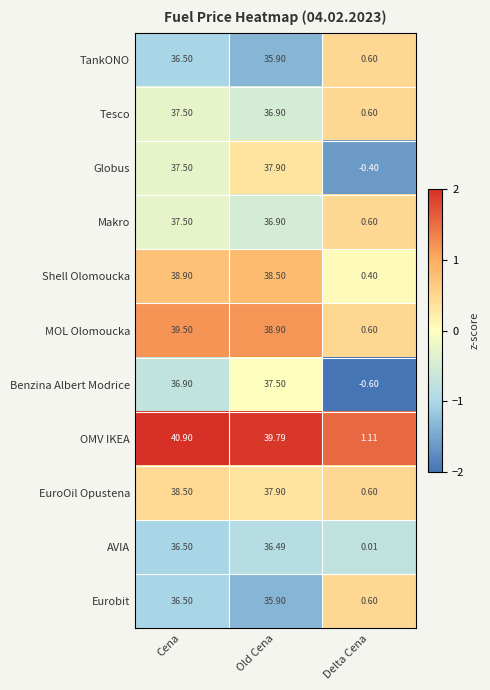

Is the value of Shell Olomoucka at Old Cena greater than the value of TankONO at Old Cena?

Yes